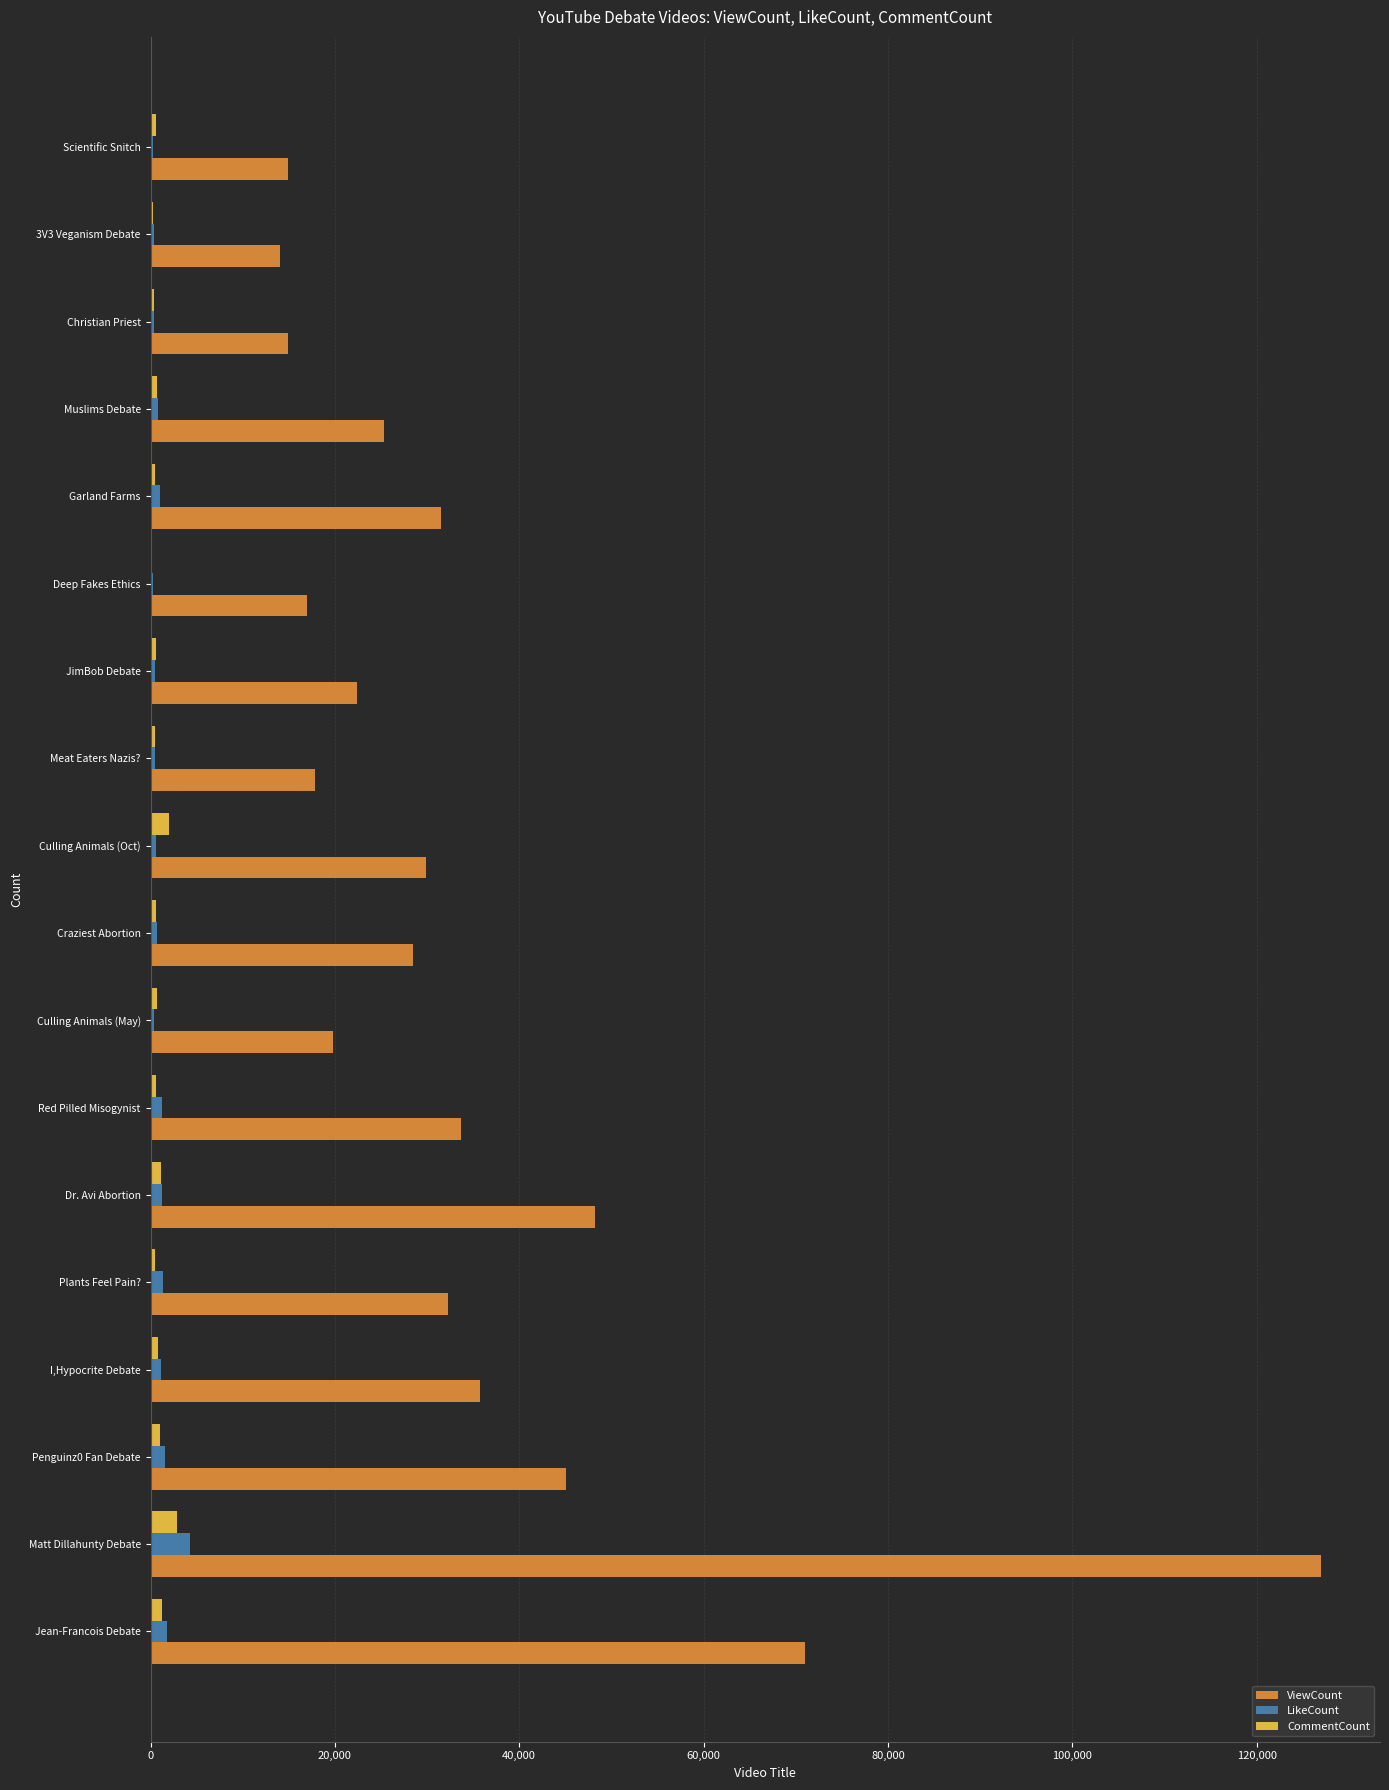

The value of ViewCount at Jean-Francois Debate is 70969. True or false?

True